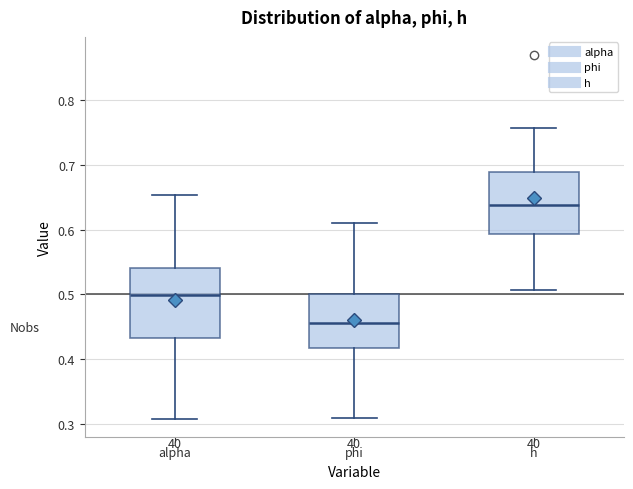

Which box is the tallest, from its lower edge to its upper edge?

alpha